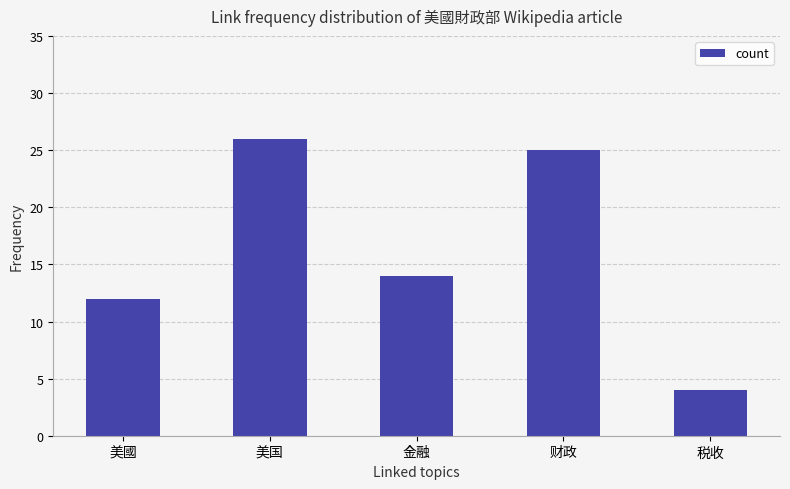

Which label corresponds to the smallest value in the chart?

税收